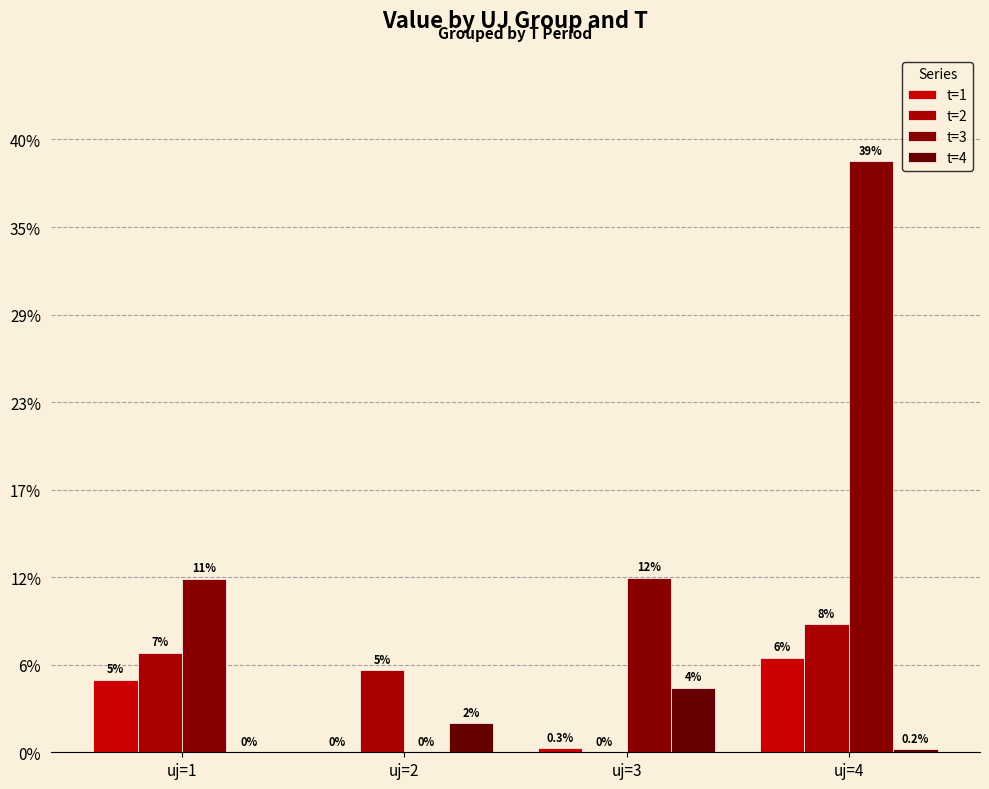

True or false: t=1 has a value of -8719.0 at uj=2.

False